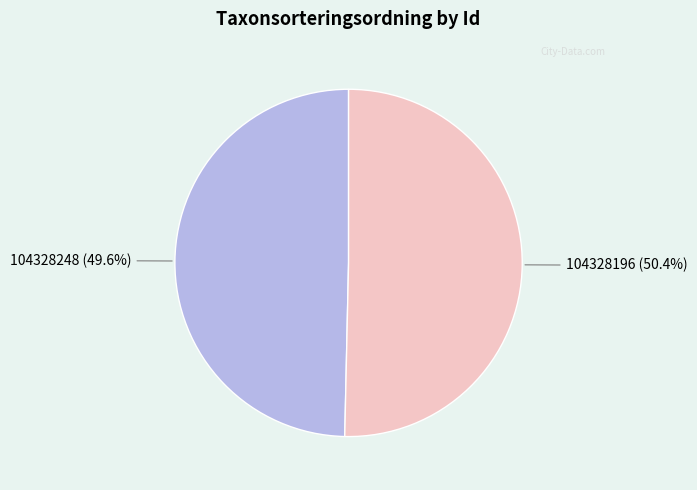

Is there a majority slice in this chart?

Yes